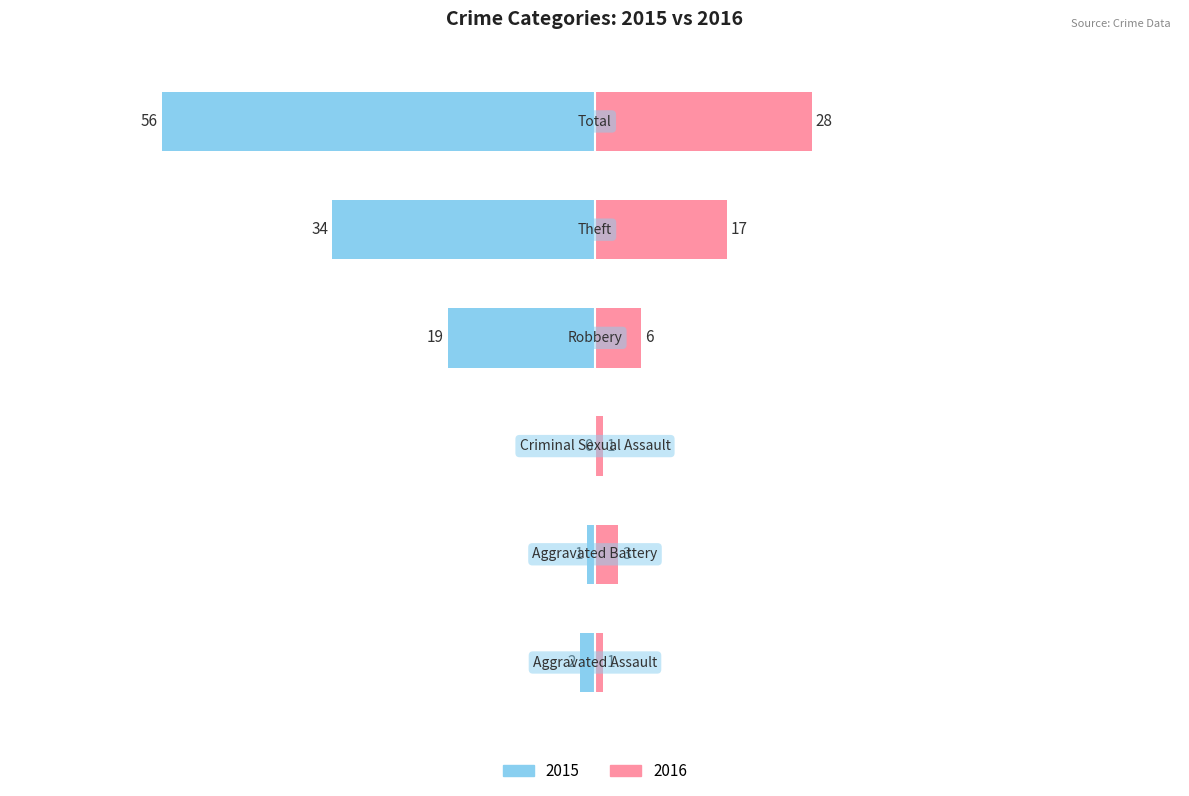

How many values in the Left (2015) series exceed -2?

2